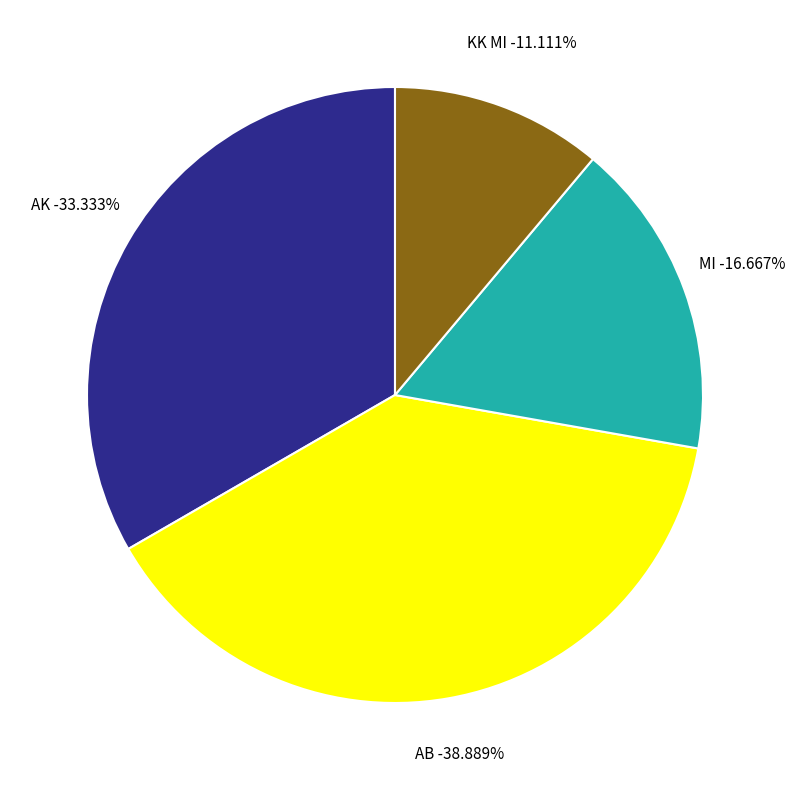

Which slice is the smallest?

KK MI